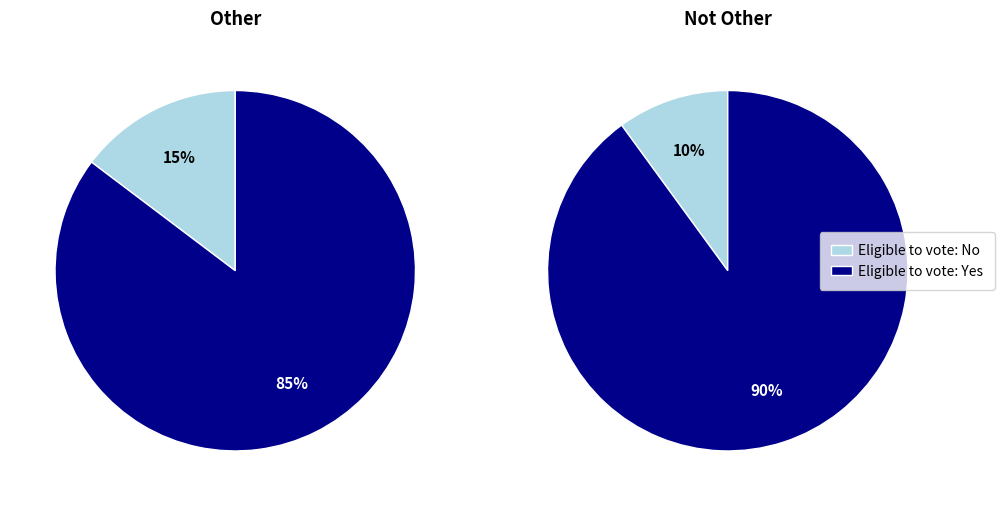

Is there any slice that represents more than half of the pie?

Yes